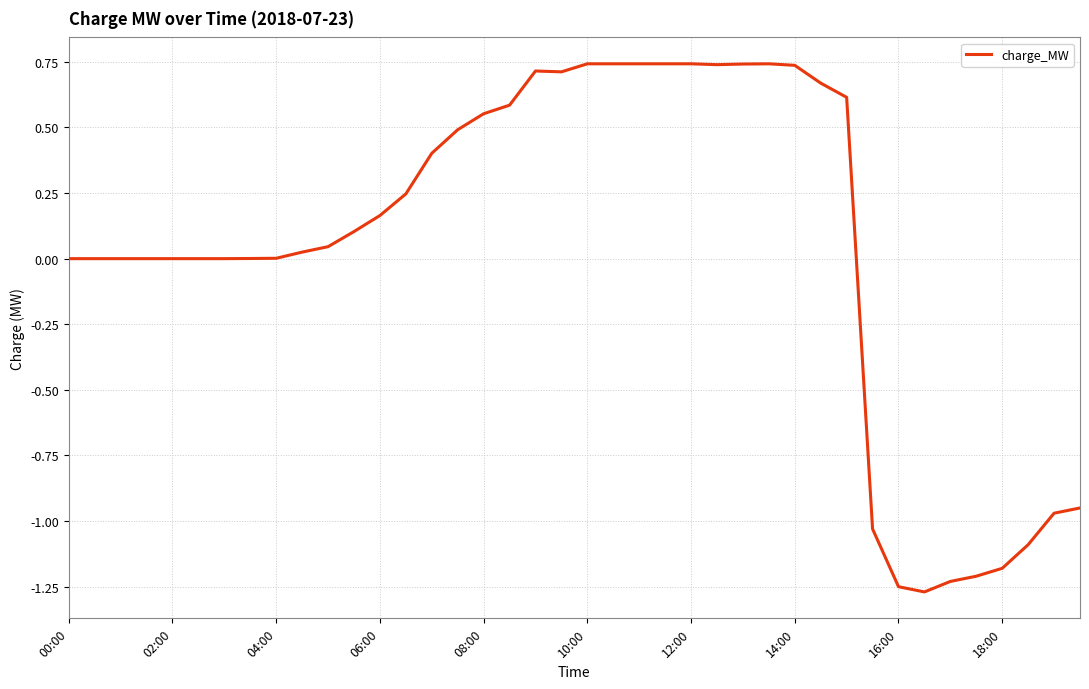

What is the difference between the maximum and minimum values?

2.0